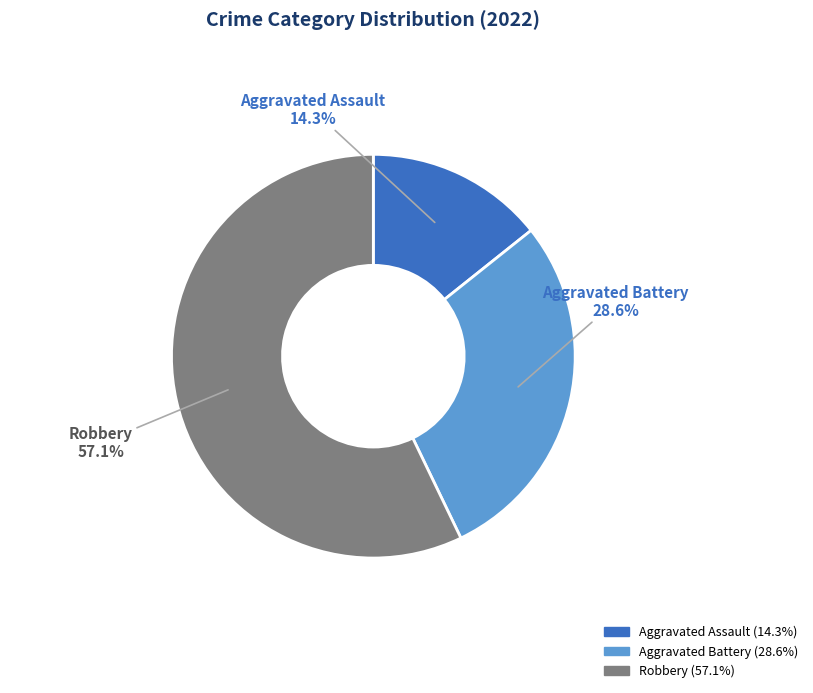

Count the number of slices in the pie.

3